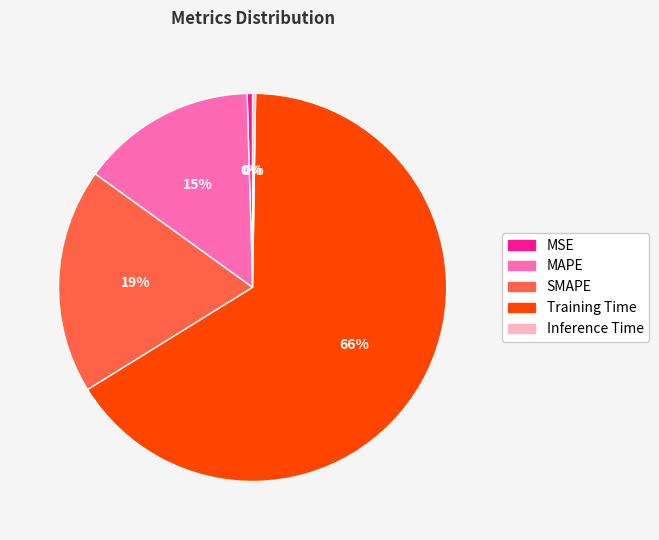

Which category has the biggest portion of the pie?

Training Time